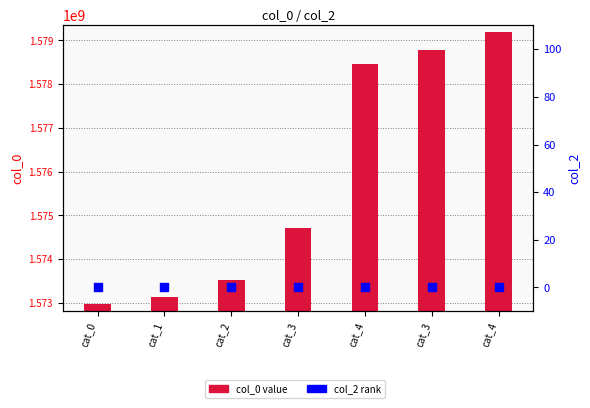

What are all the series names shown in the legend?

col_0, col_2